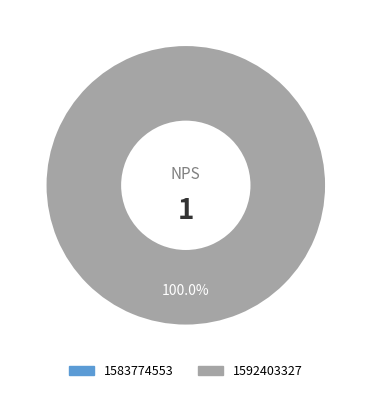

To the nearest percent, what is the average slice percentage?

50%